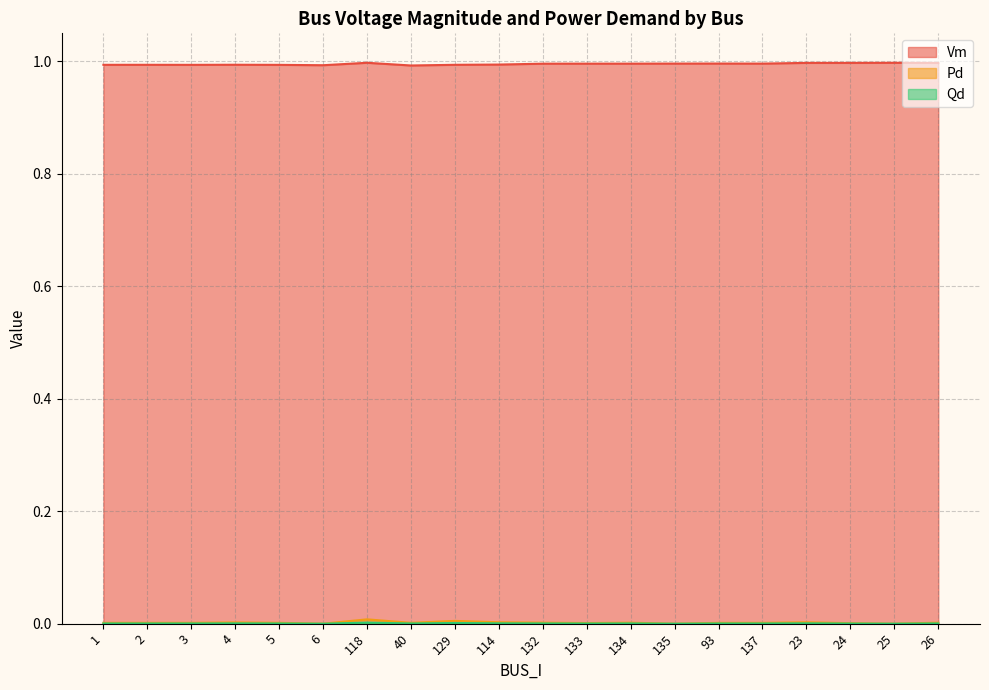

At which label is Pd closest to 0?

6